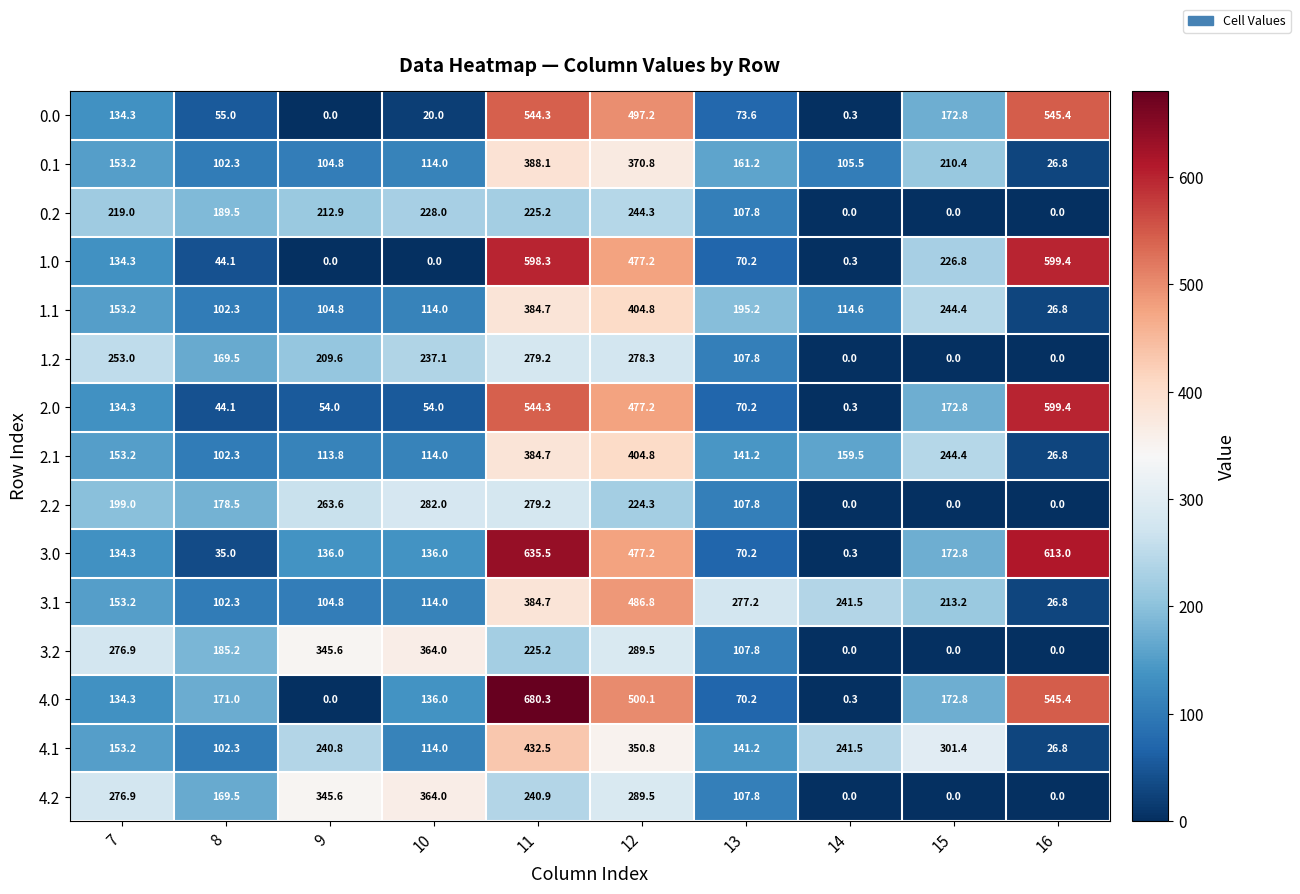

Which series has the largest range (max minus min)?

4.0